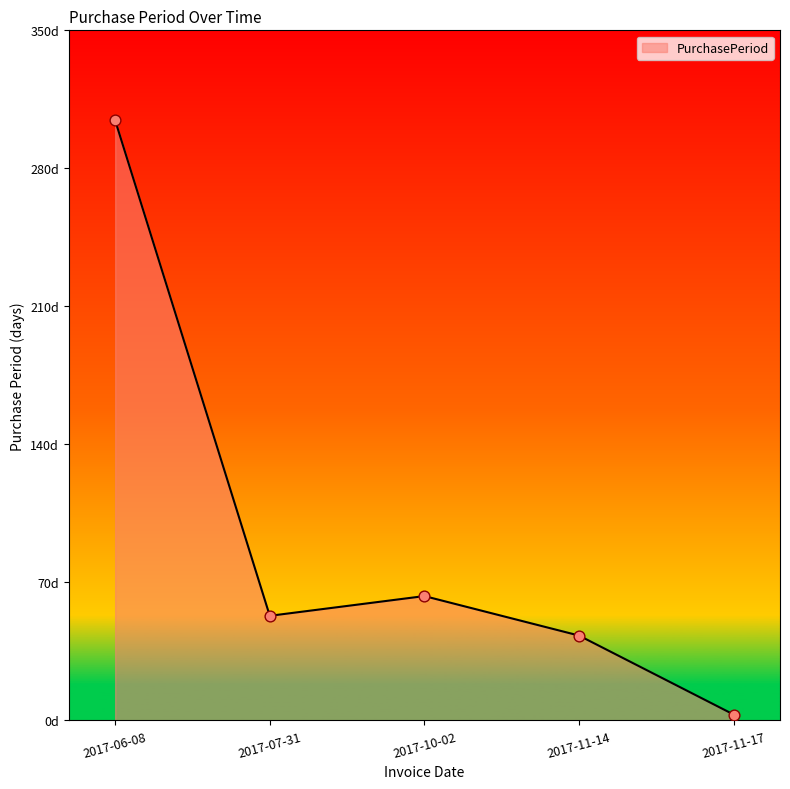

Which has a higher value, 2017-11-17 or 2017-07-31?

2017-07-31